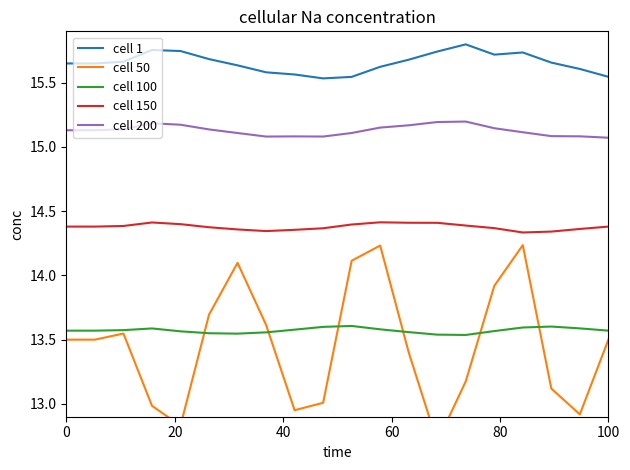

What is the sum of all cell 100 values?

271.4